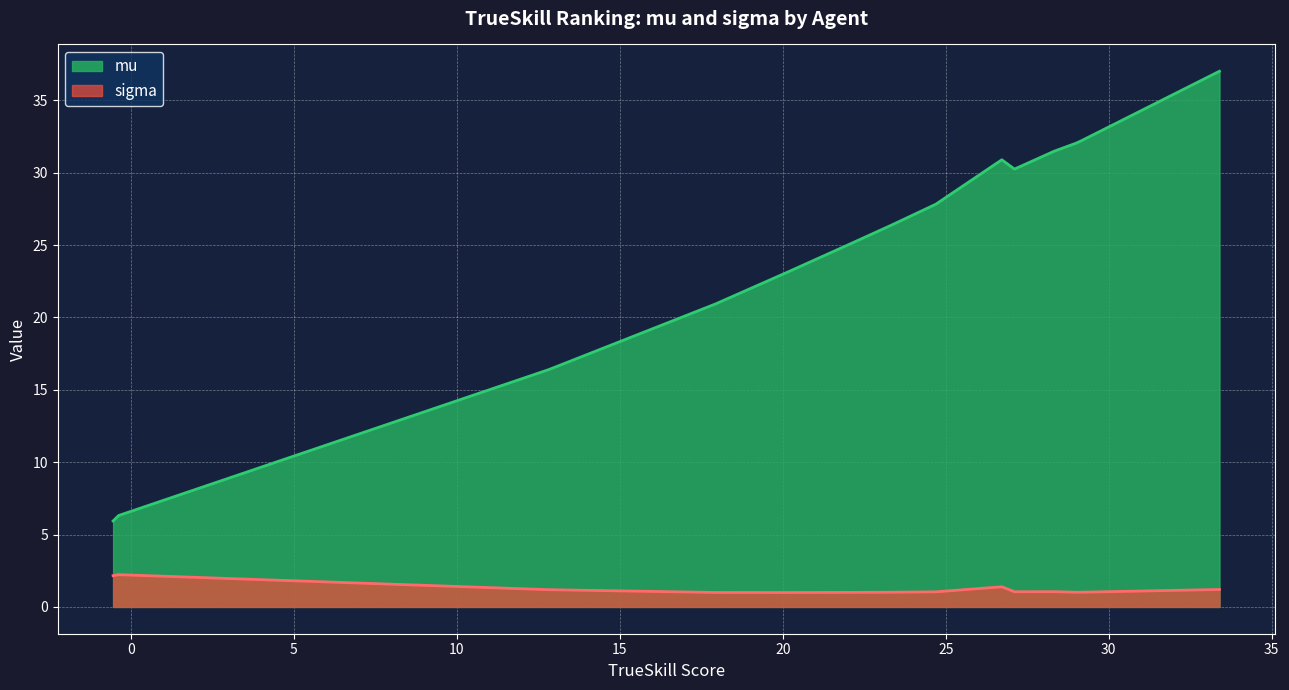

Which series has the largest total across all categories?

mu